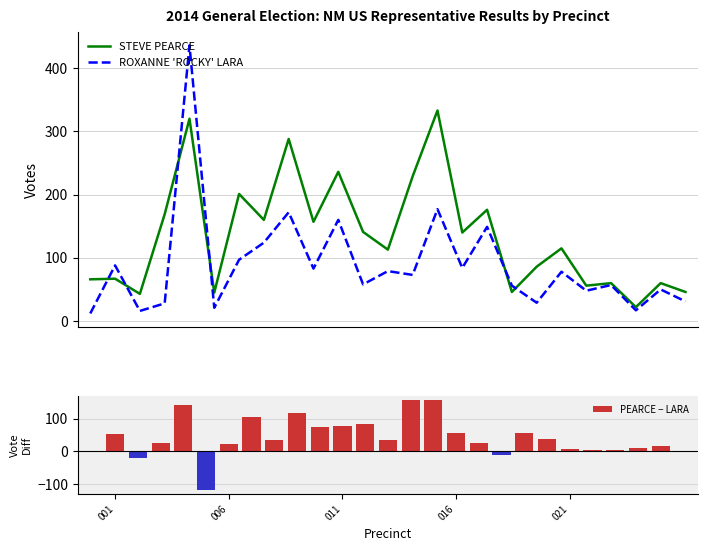

The ROXANNE 'ROCKY' LARA series shows 6 at 001. True or false?

False